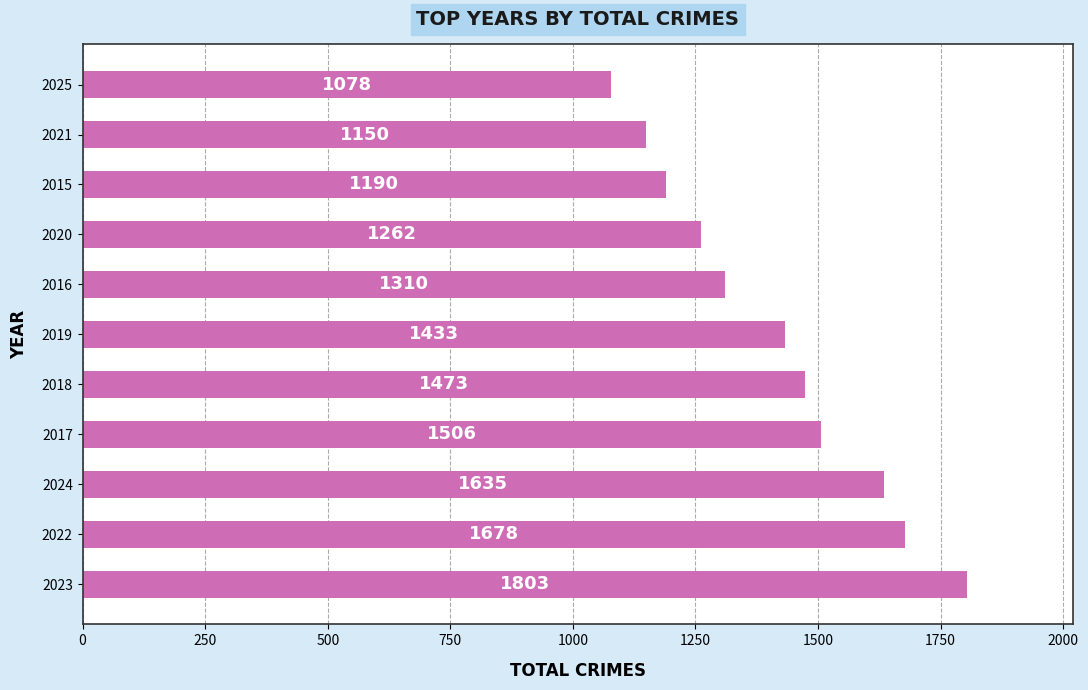

Reading bottom to top, list all the values displayed in this chart.

2023=1803	2022=1678	2024=1635	2017=1506	2018=1473	2019=1433	2016=1310	2020=1262	2015=1190	2021=1150	2025=1078